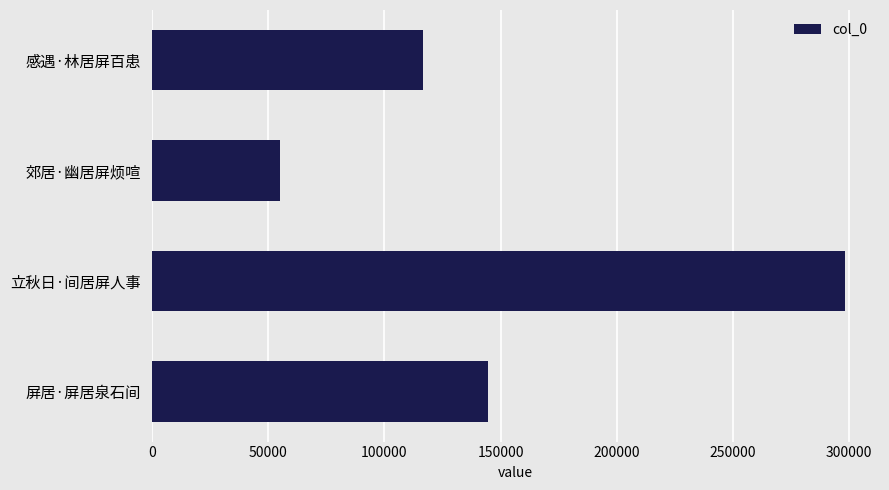

What is the greatest value displayed?

298294